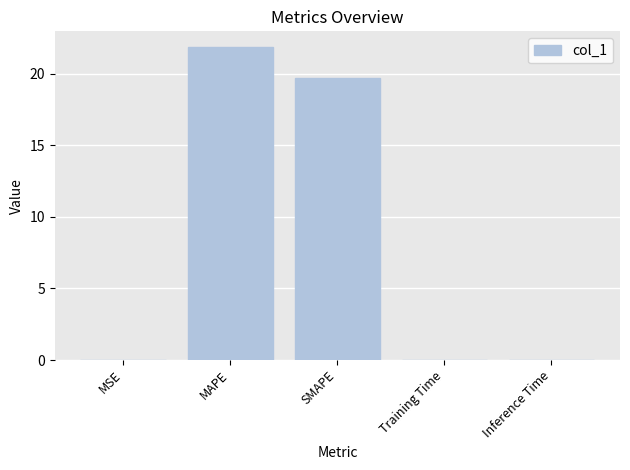

How many distinct data groups are displayed?

1